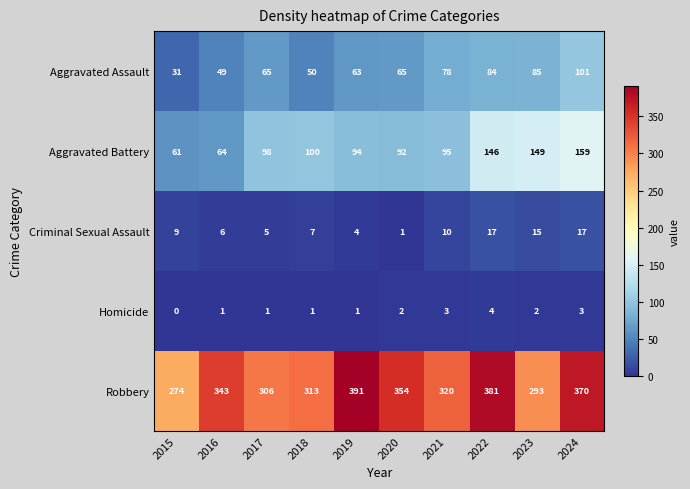

Where is Robbery nearest to the value 332?

2016